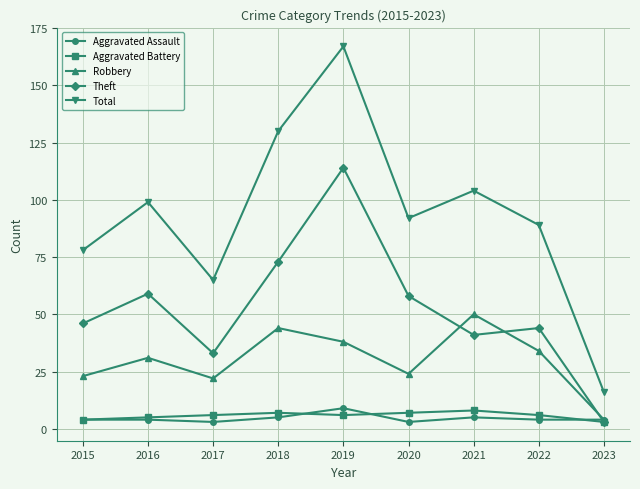

True or false: Robbery has a value of 68 at 2021.

False